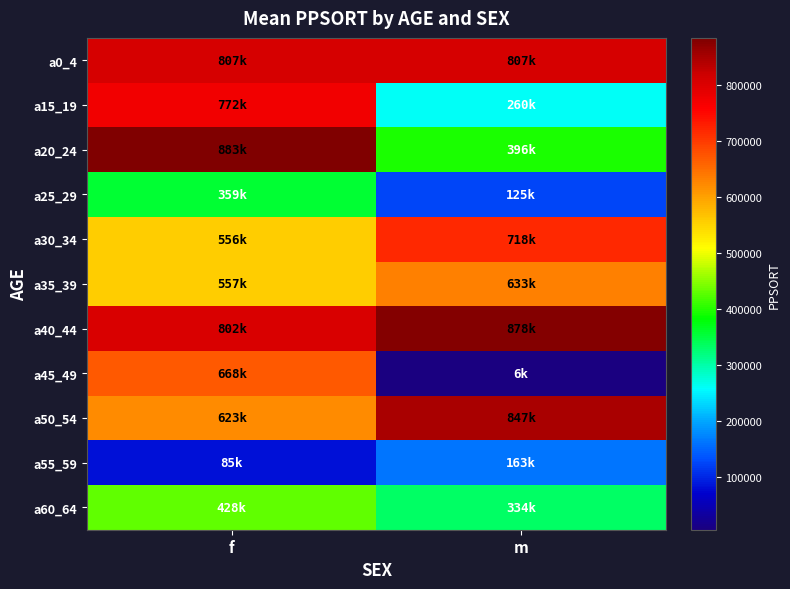

At which category does the chart reach its peak across all series?

f